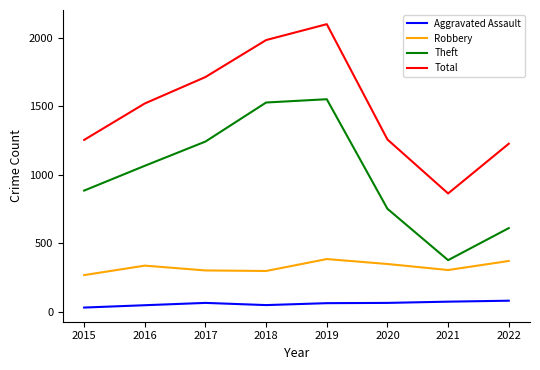

Between 2017 and 2020, which series saw the biggest shift?

Theft